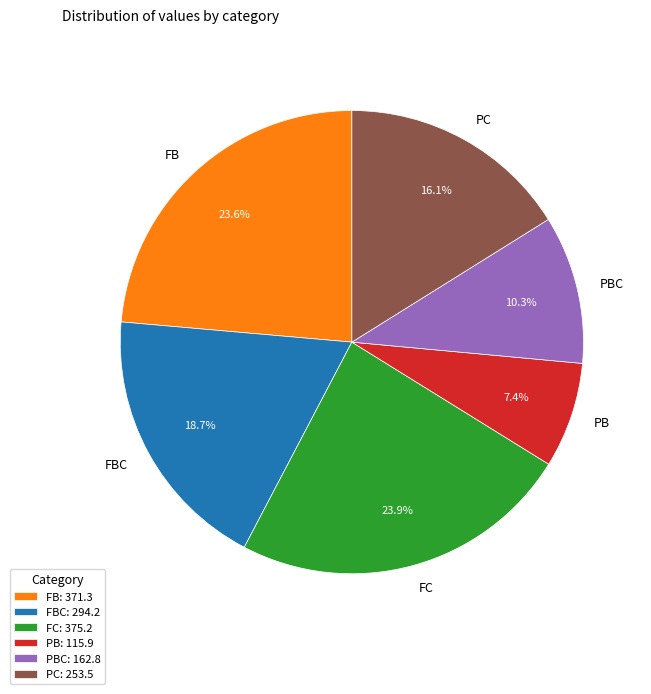

Is PBC the majority of the pie?

No